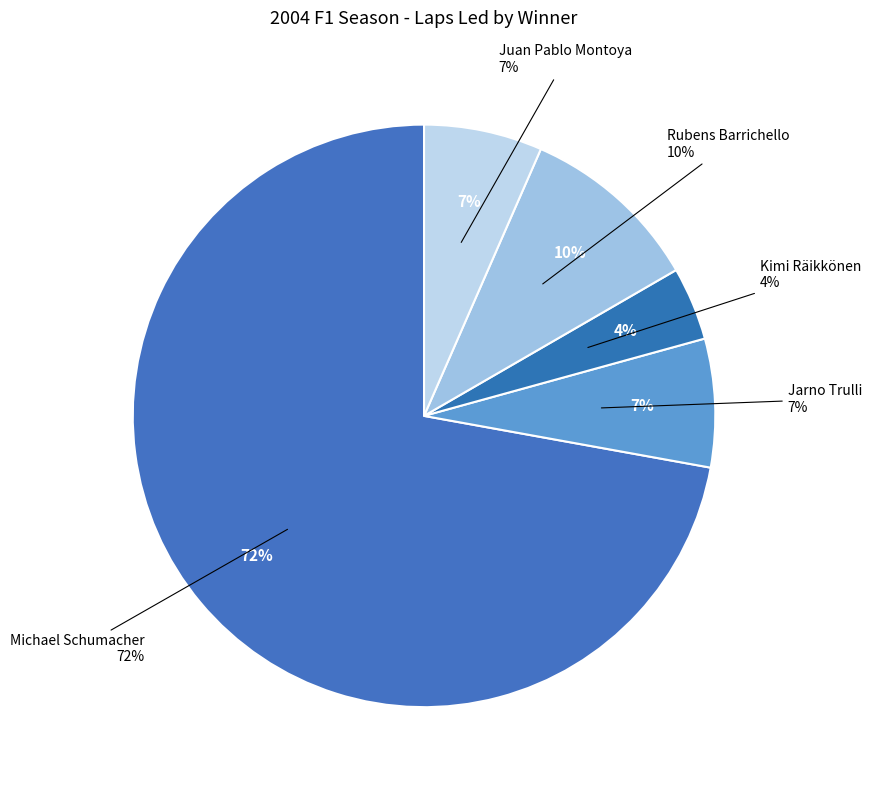

Count the number of slices in the pie.

5